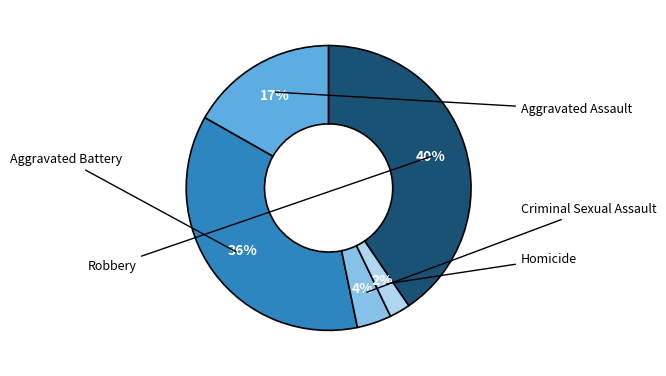

Does any single category account for the majority?

No